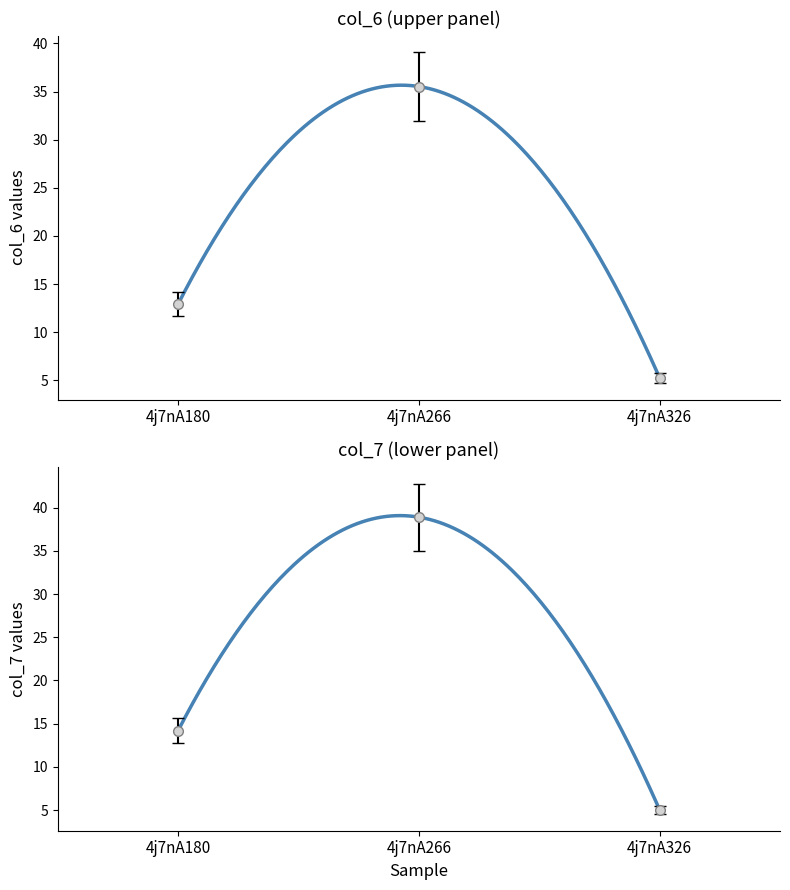

Reading right to left, what are all the values shown in this chart?

col_6: 4j7nA326=5.3	4j7nA266=35.5	4j7nA180=12.9
col_7: 4j7nA326=5.0	4j7nA266=38.9	4j7nA180=14.2